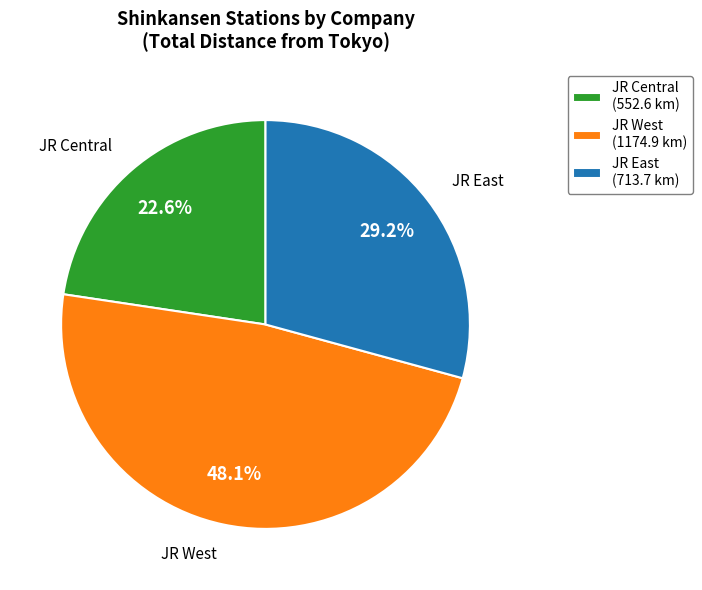

Count the number of slices in the pie.

3